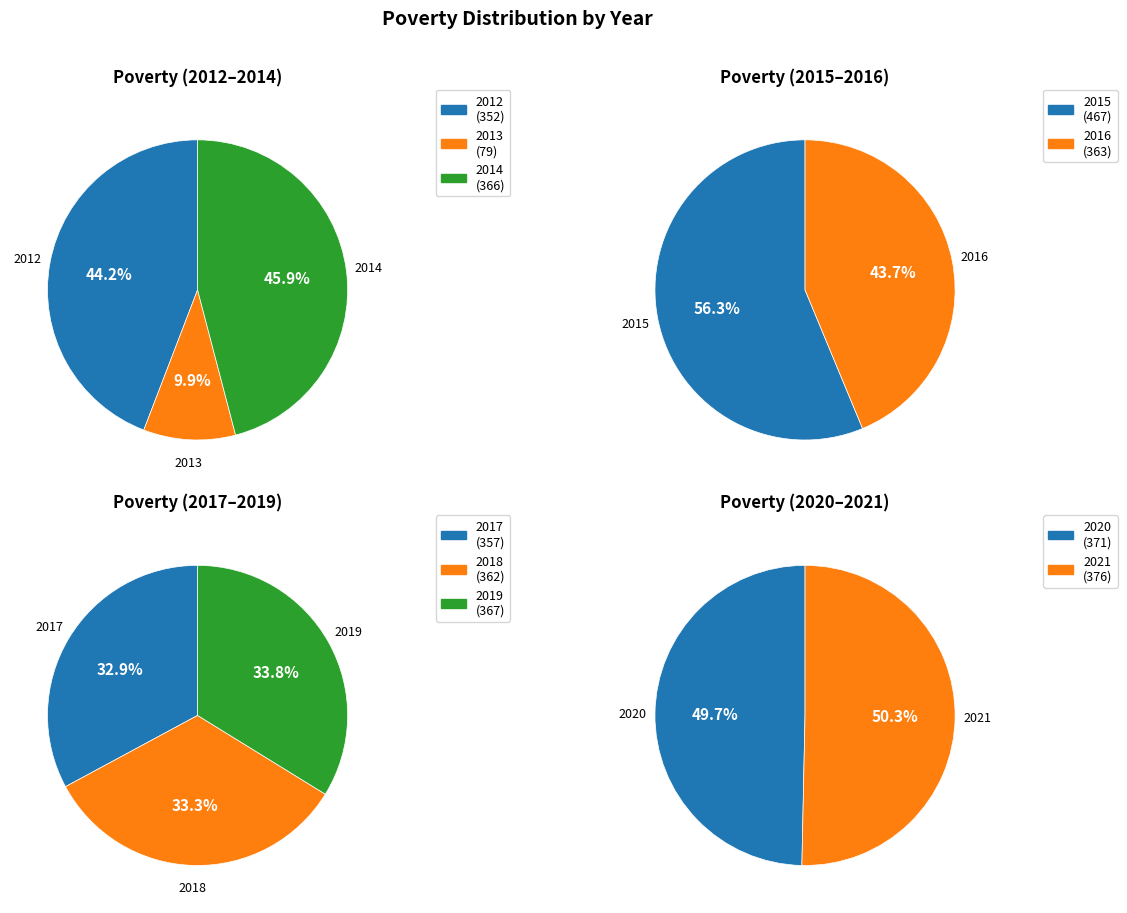

Does any single category account for the majority?

No